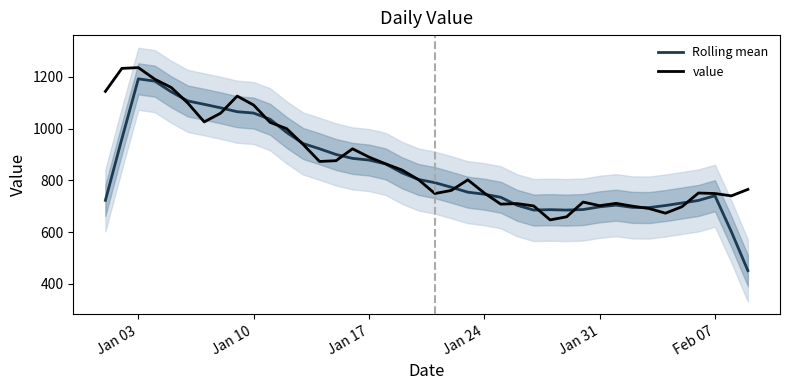

The value of Rolling mean at Jan 31 is 697.6. True or false?

True